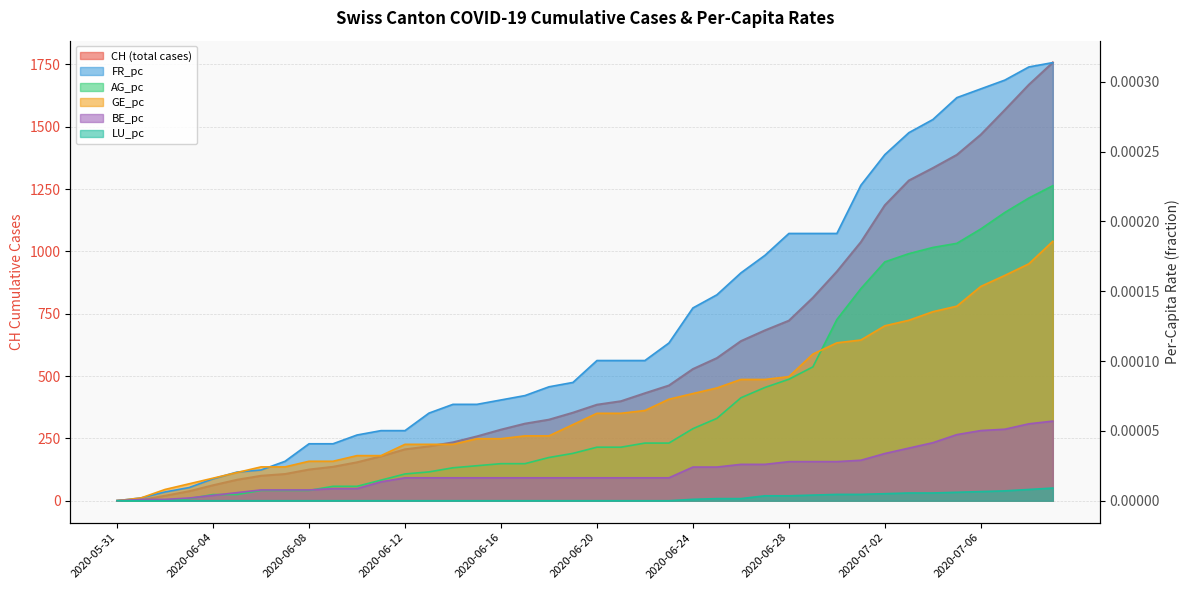

How many series are shown in this chart?

6